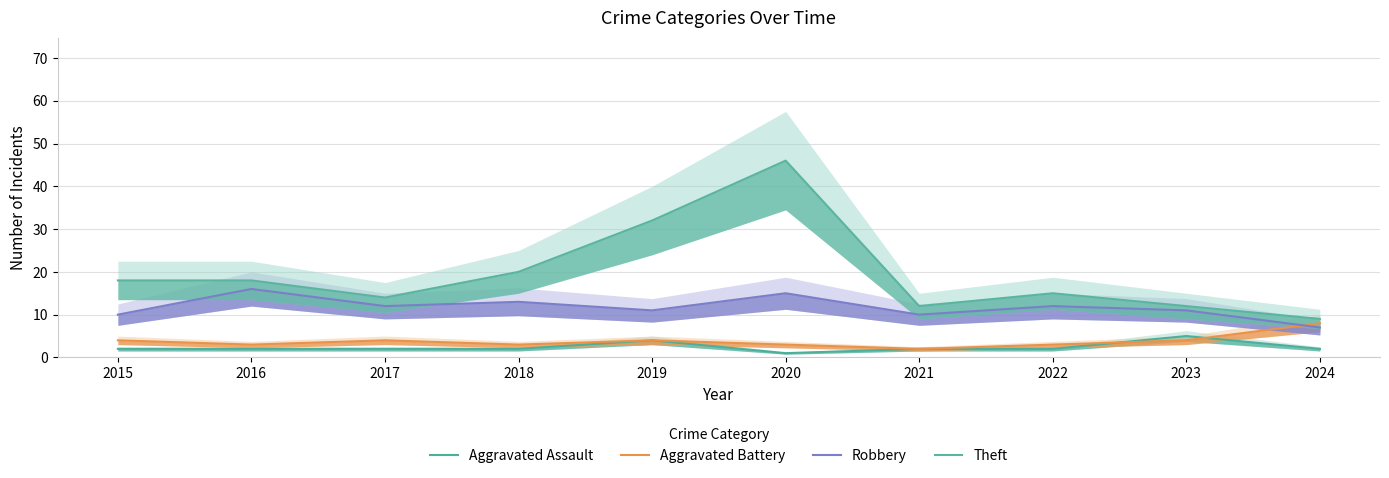

What is the difference between the highest and lowest values at 2021?

10